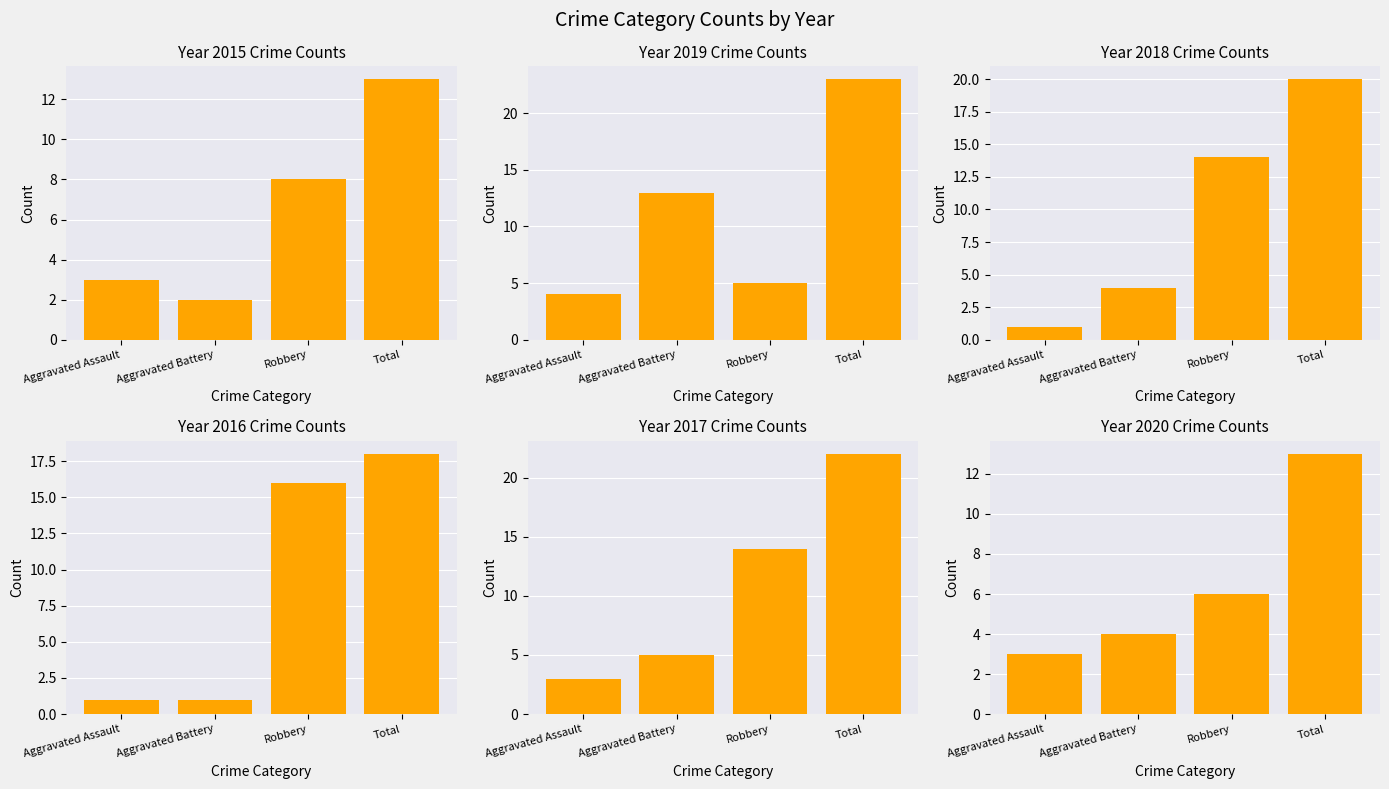

Reading right to left, list all the values displayed in this chart.

2015: Total=13	Robbery=8	Aggravated Battery=2	Aggravated Assault=3
2019: Total=23	Robbery=5	Aggravated Battery=13	Aggravated Assault=4
2018: Total=20	Robbery=14	Aggravated Battery=4	Aggravated Assault=1
2016: Total=18	Robbery=16	Aggravated Battery=1	Aggravated Assault=1
2017: Total=22	Robbery=14	Aggravated Battery=5	Aggravated Assault=3
2020: Total=13	Robbery=6	Aggravated Battery=4	Aggravated Assault=3